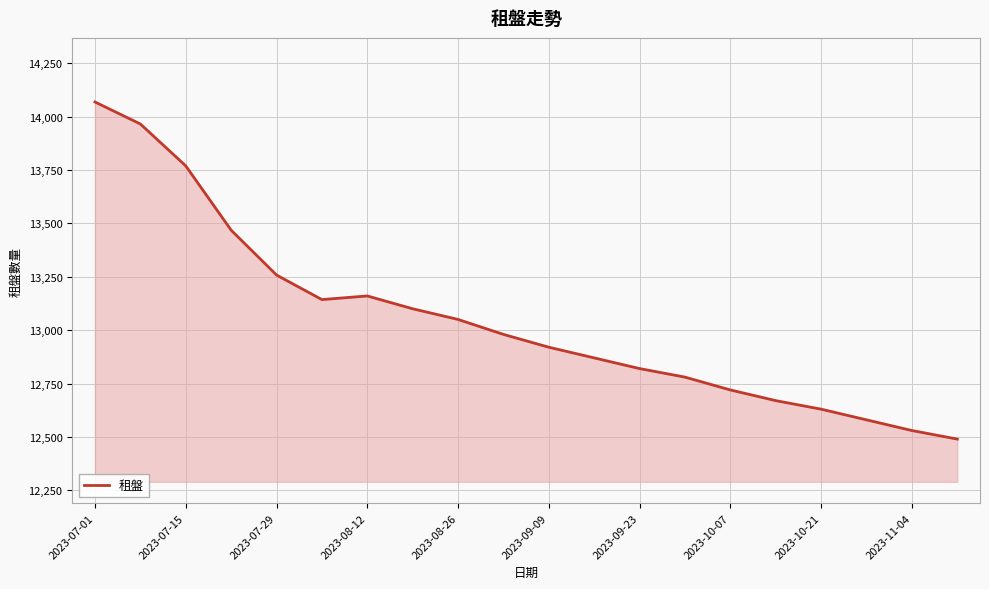

What is the minimum value shown in the chart?

12490